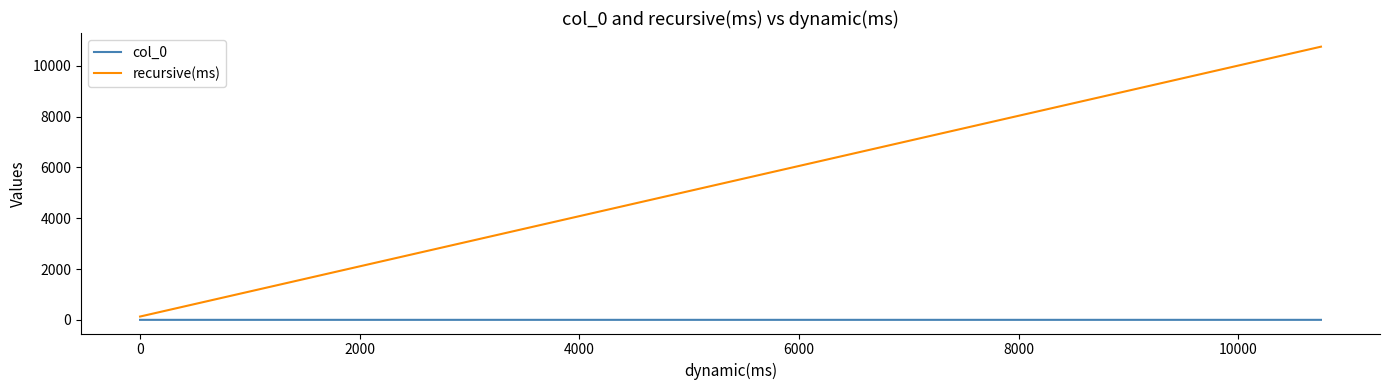

Rank the series by their maximum value, from lowest to highest.

col_0, recursive(ms)